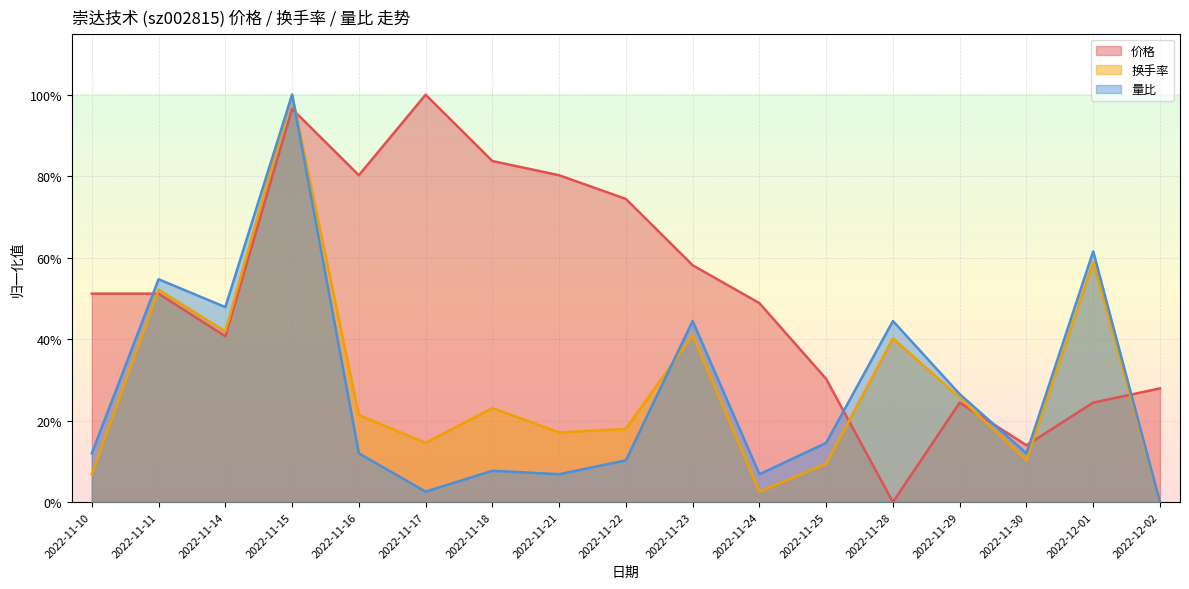

At which category is the sum across all series the highest?

2022-11-15